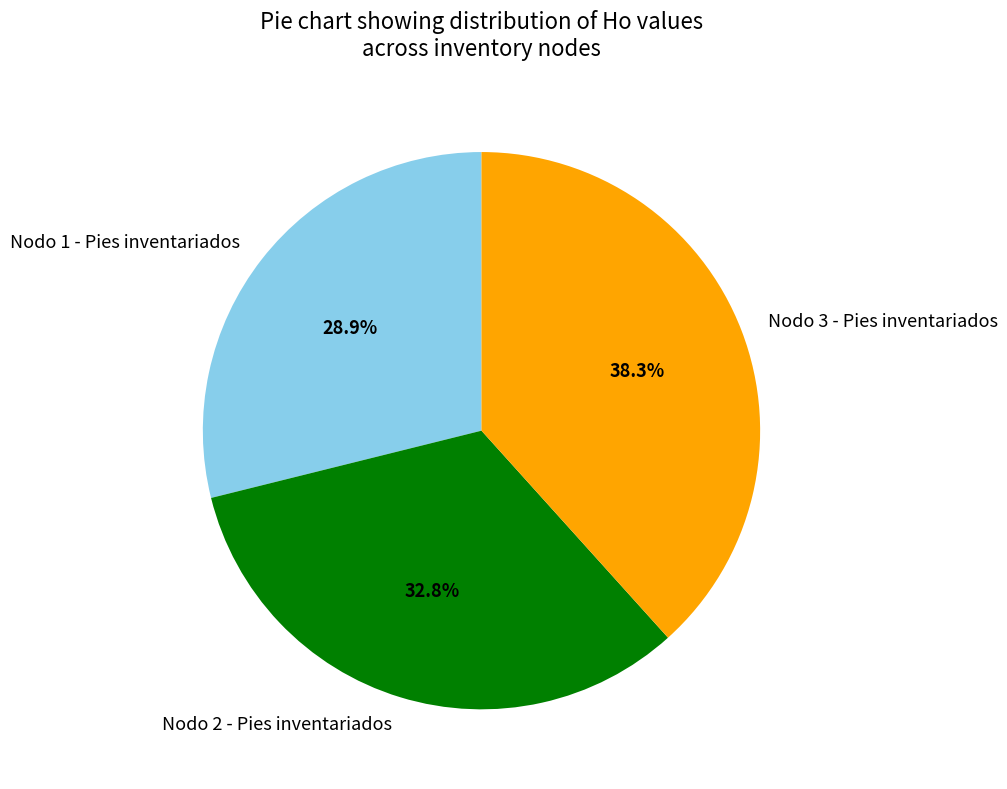

To the nearest percent, what percentage of the pie is Nodo 2 - Pies inventariados?

33%